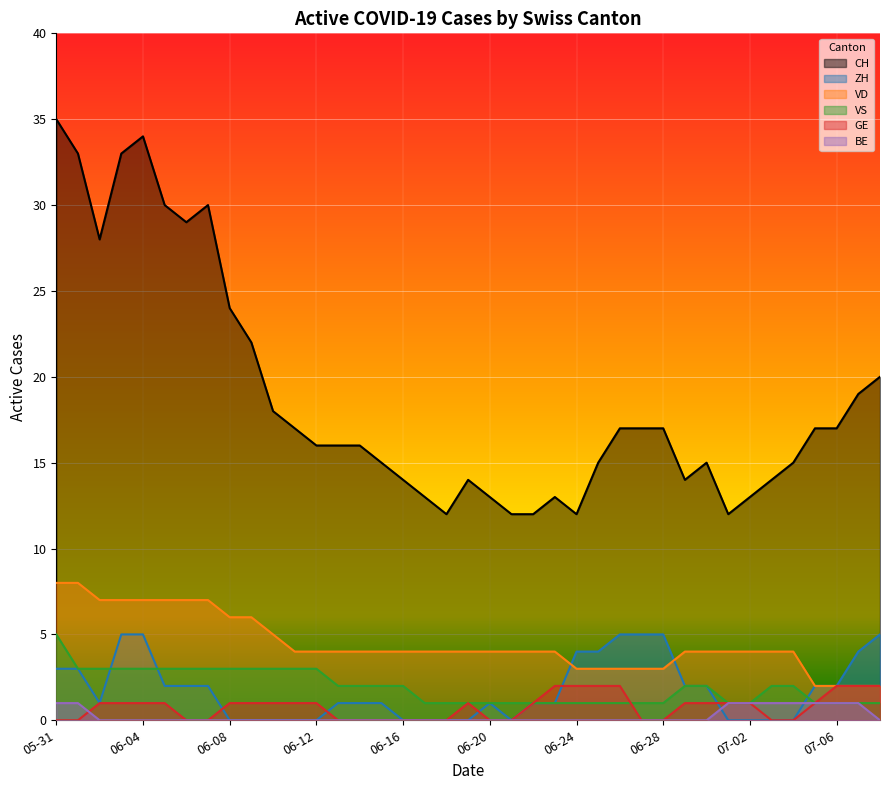

What is the average value of the ZH series?

2